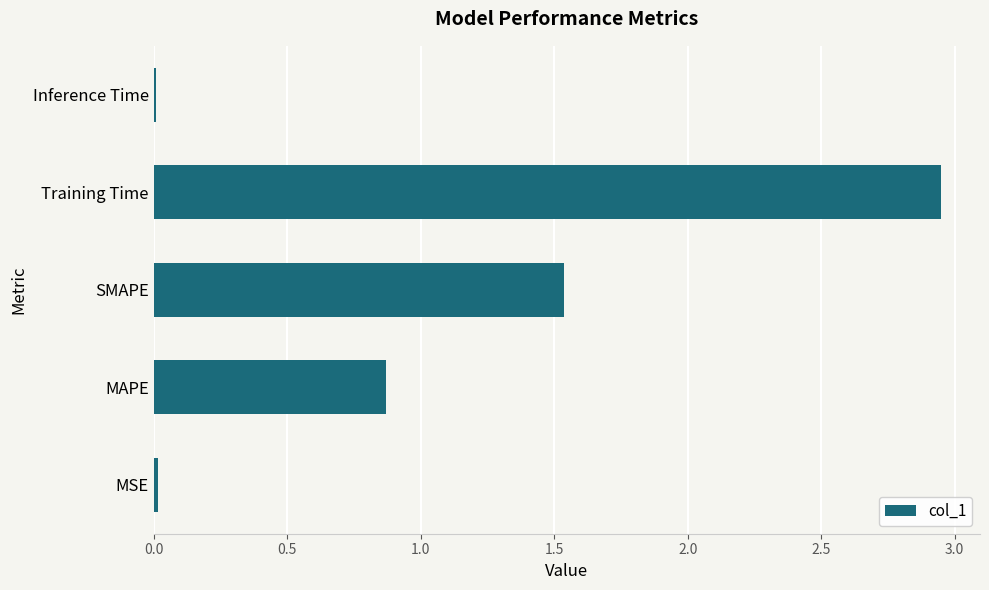

The chart shows a value of 0.9 at MAPE. True or false?

True